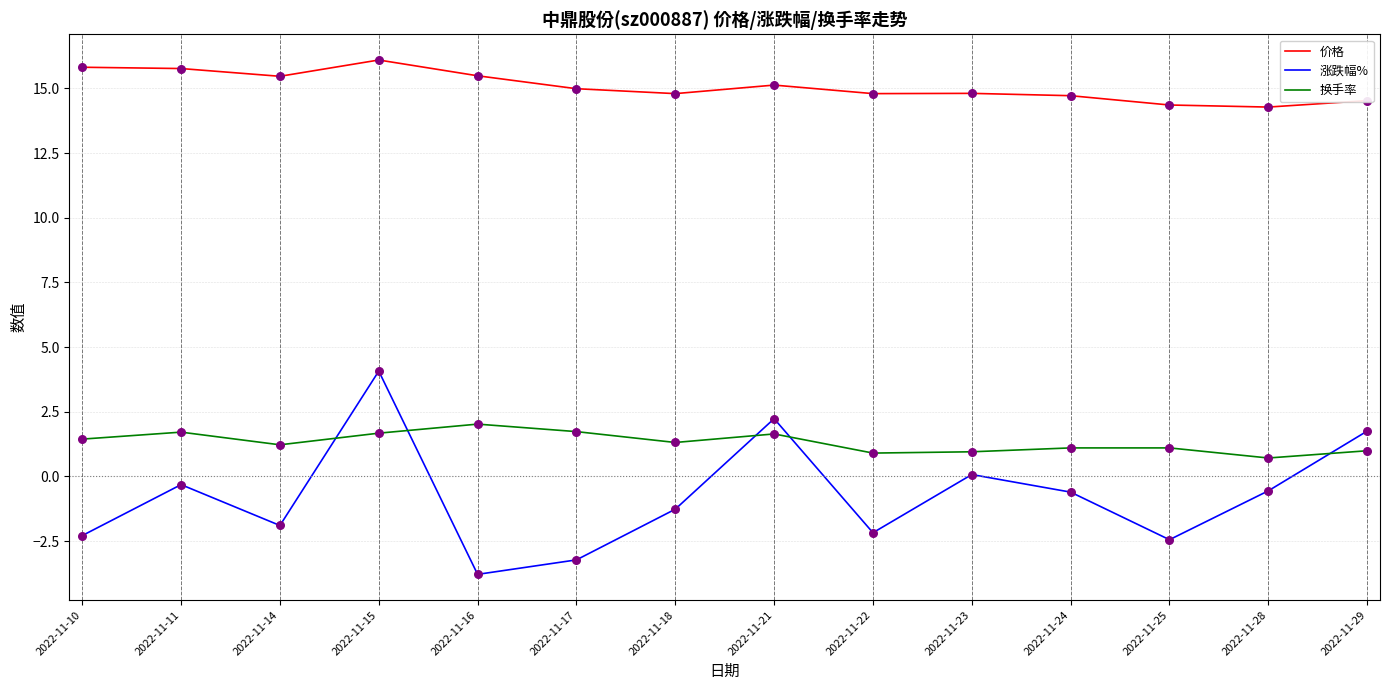

At which category is the sum across all series the highest?

2022-11-15